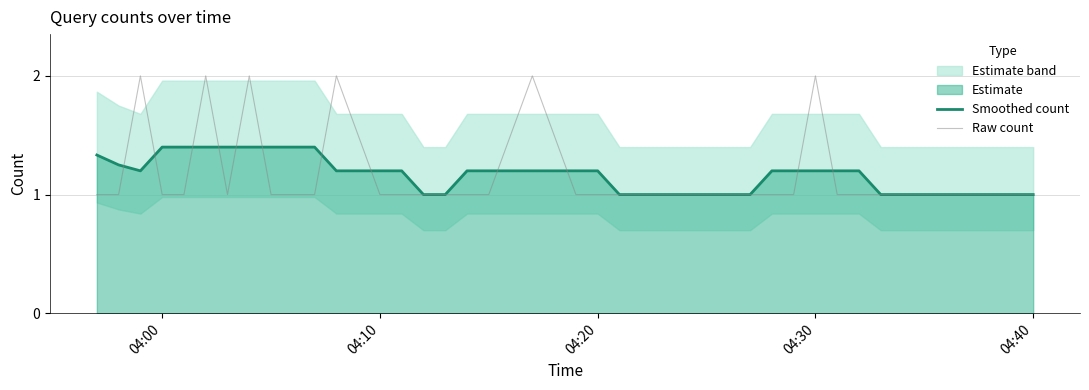

Is it true that Raw count equals 0.3 at 04:40?

False